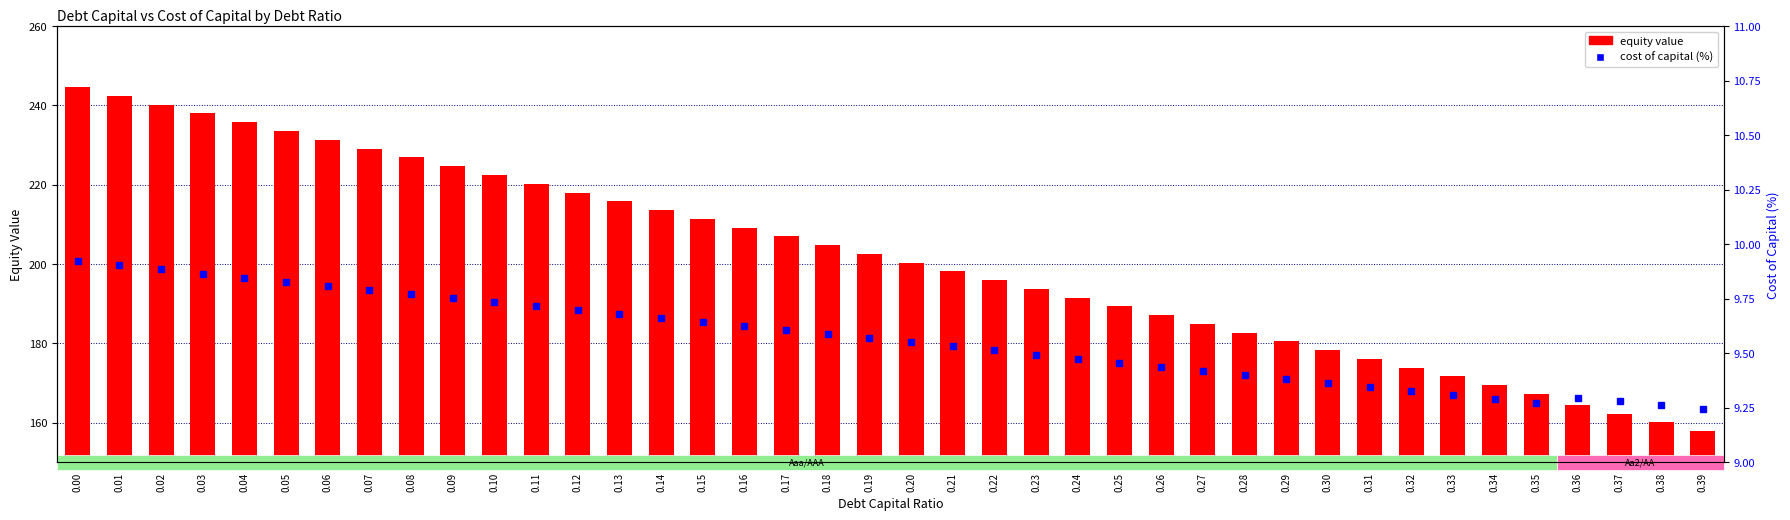

What are all the series names shown in the legend?

equity value, cost of capital (%)